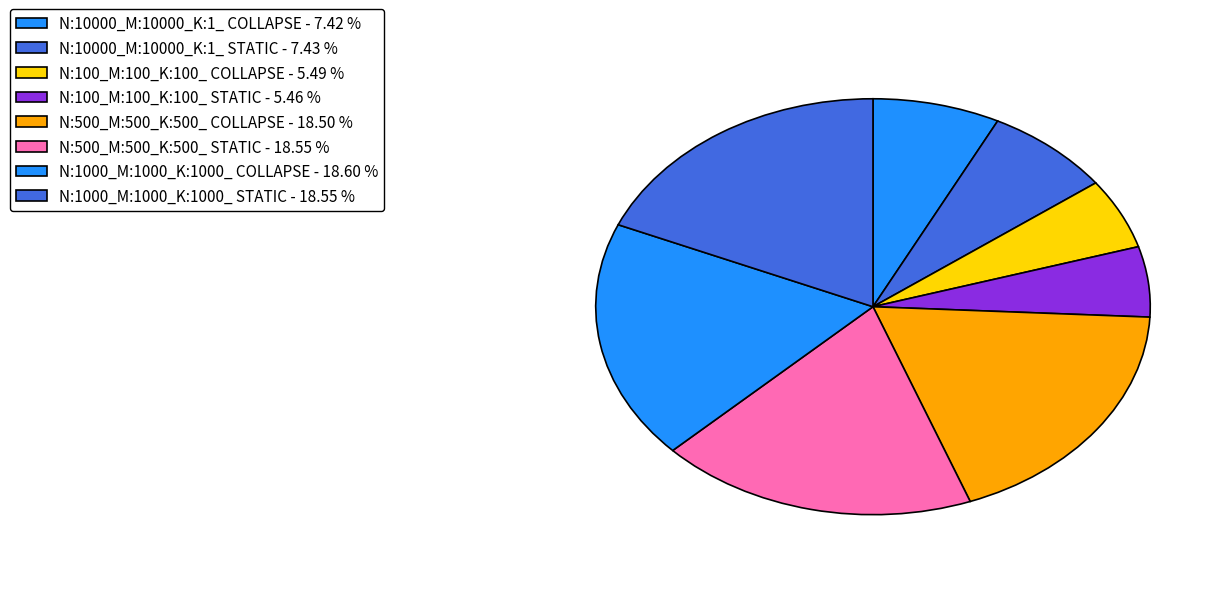

Does any single category account for the majority?

No